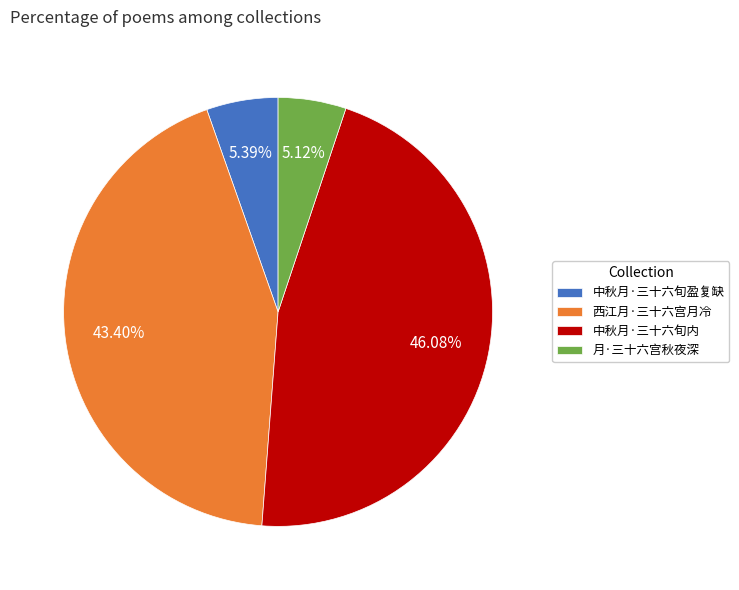

The 月·三十六宫秋夜深 slice represents 1% of the pie. True or false?

False